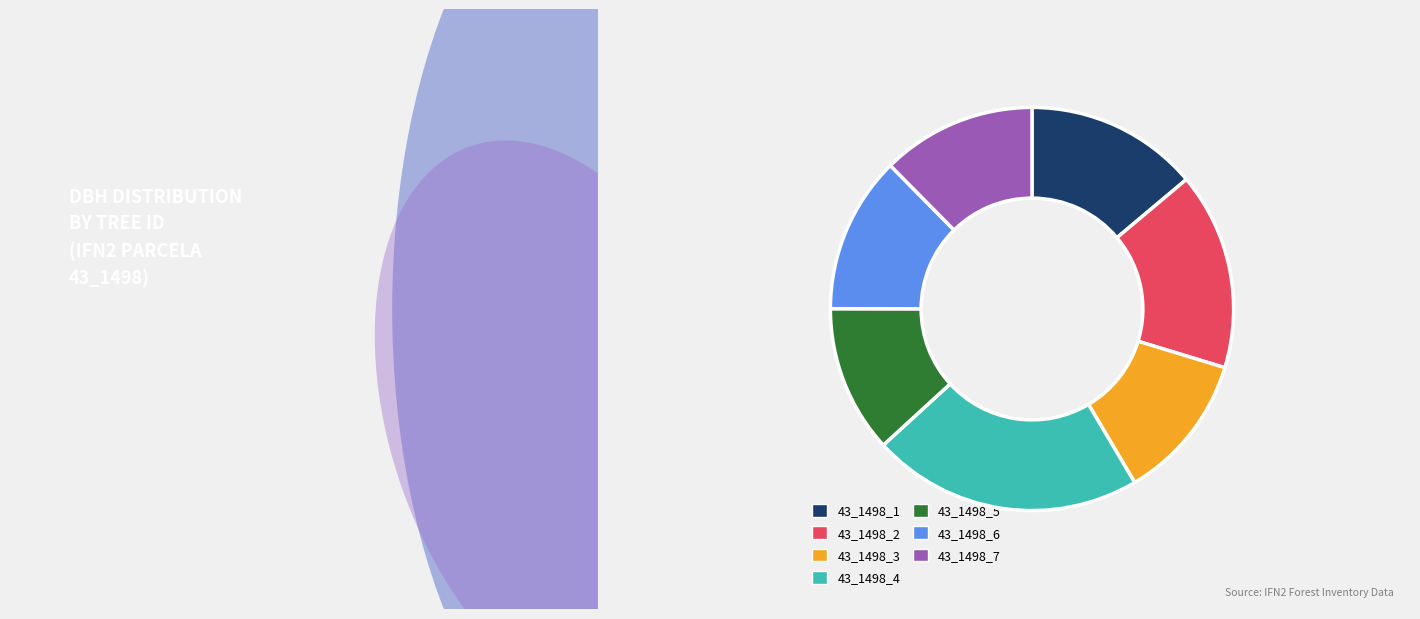

Is there any slice that represents more than half of the pie?

No